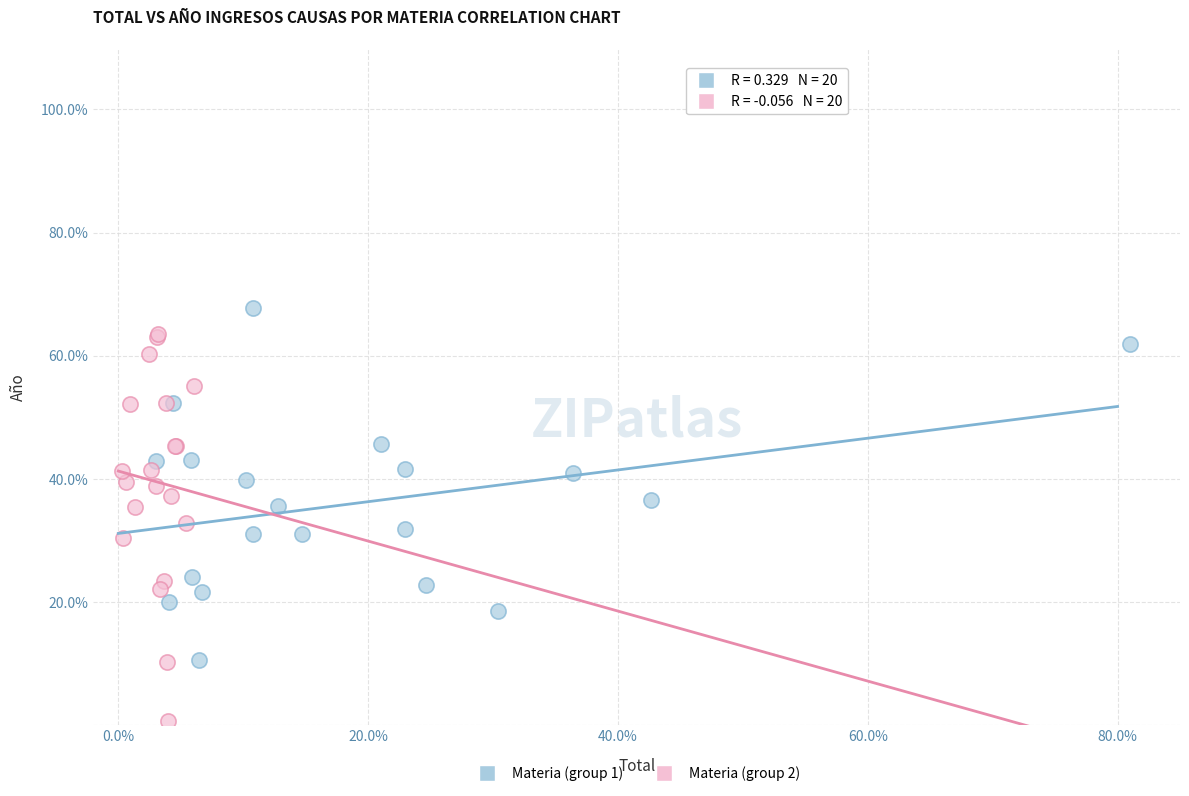

Which series contains the lowest Y value?

Materia (group 2)